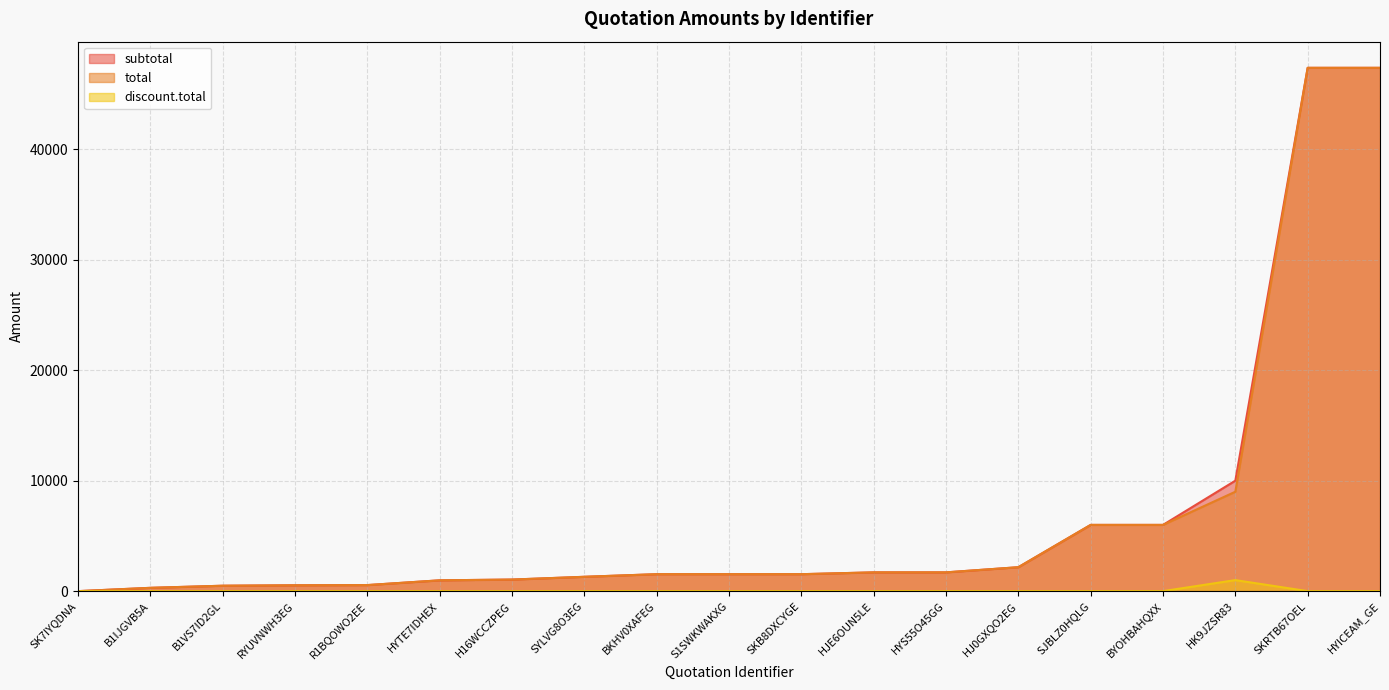

True or false: total and discount.total intersect in this chart.

False